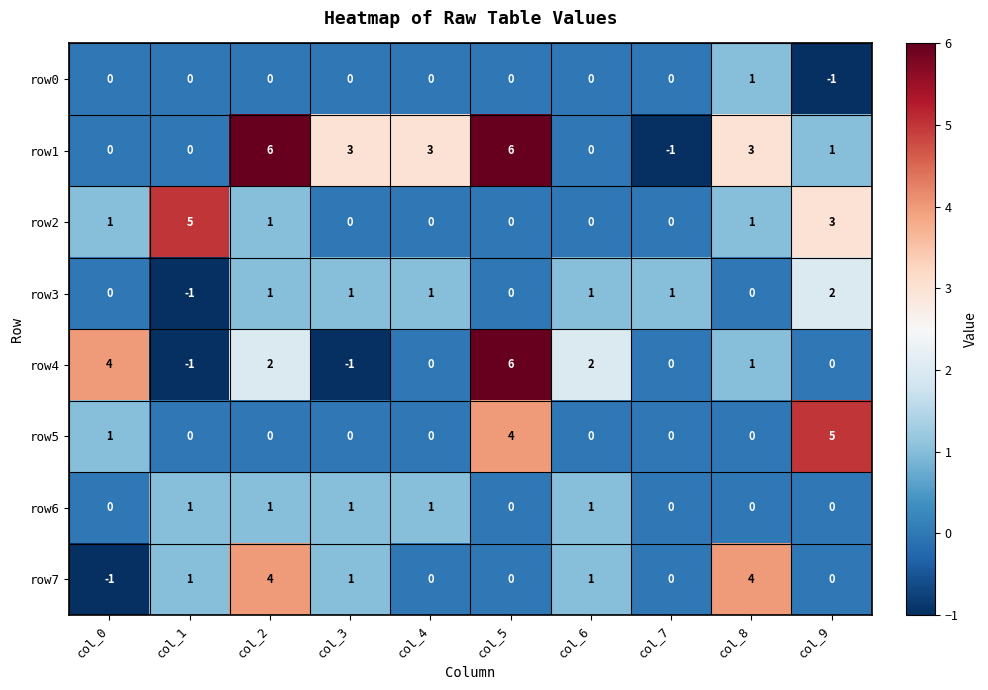

At which category is the sum across all series the highest?

col_5